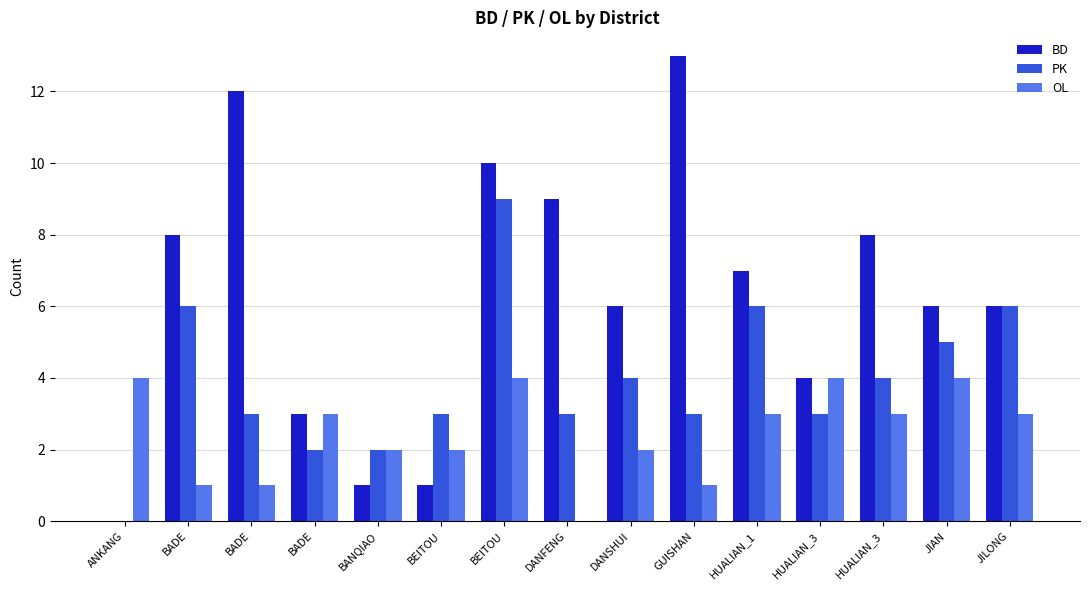

At how many categories does at least one series exceed 0?

15